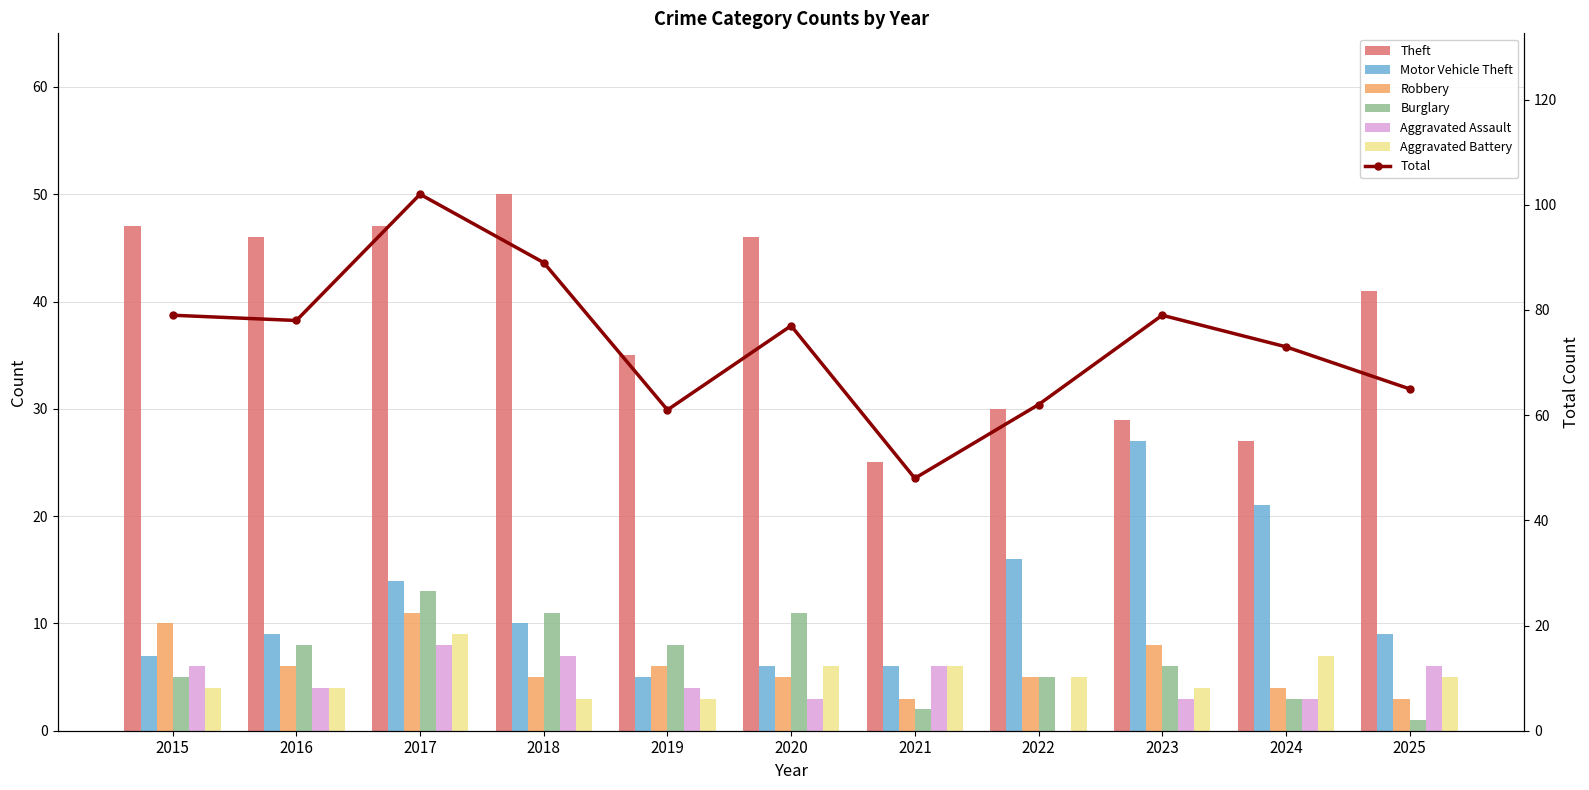

What is the difference between the maximum and minimum values in the Motor Vehicle Theft series?

22